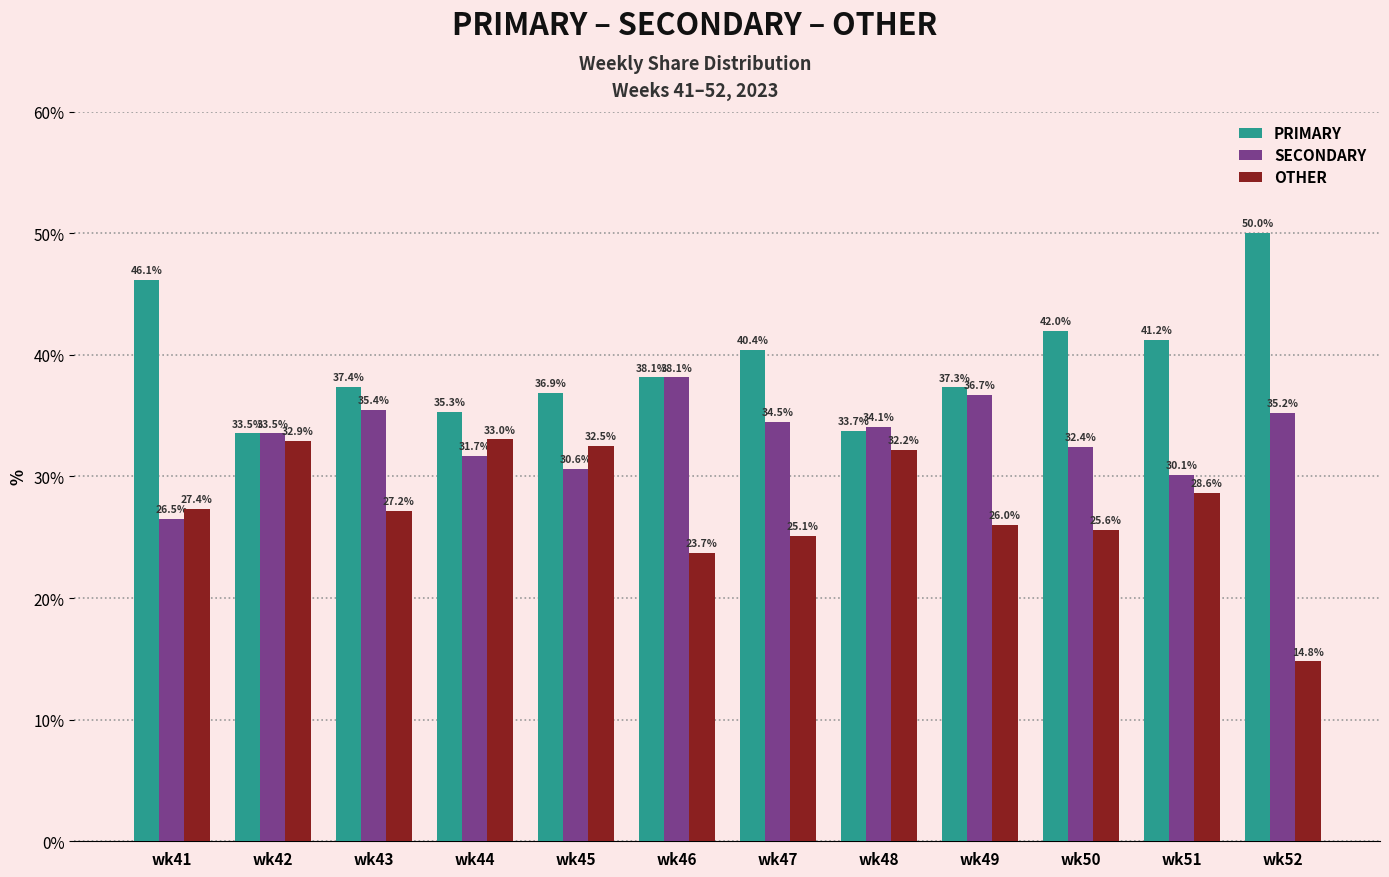

How many bars are there in each group?

3